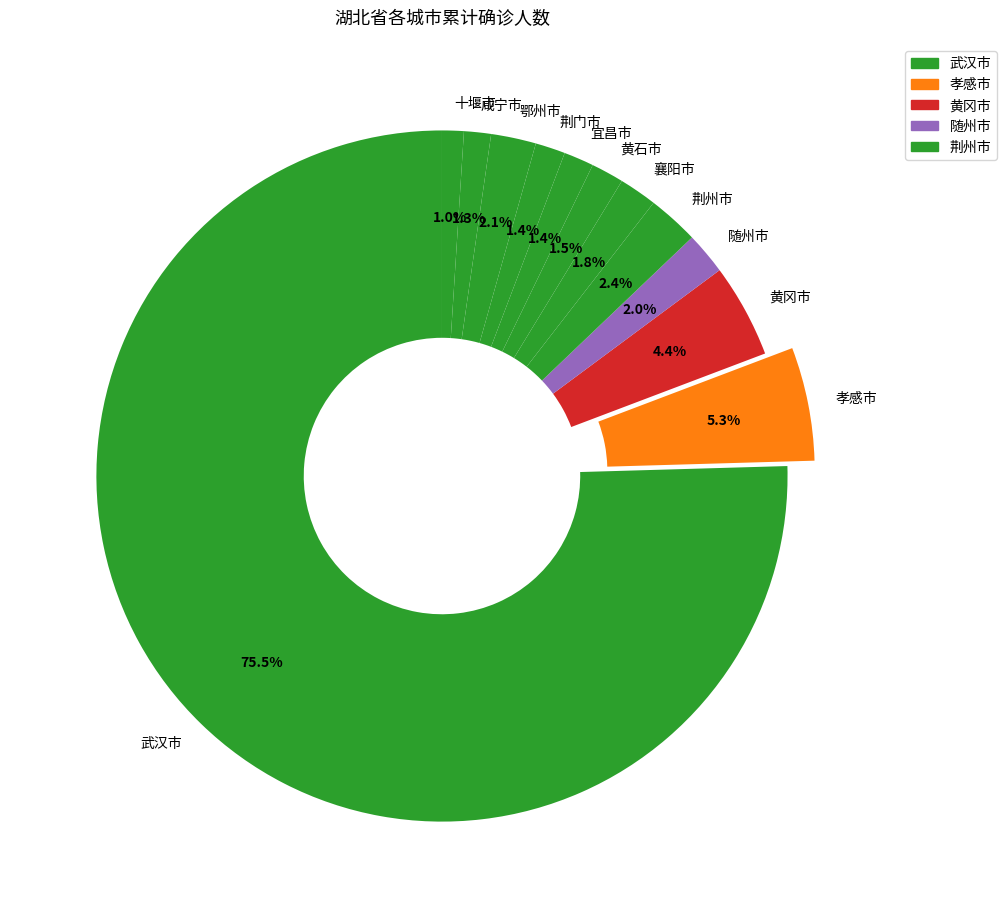

What is the largest slice in the pie chart?

武汉市